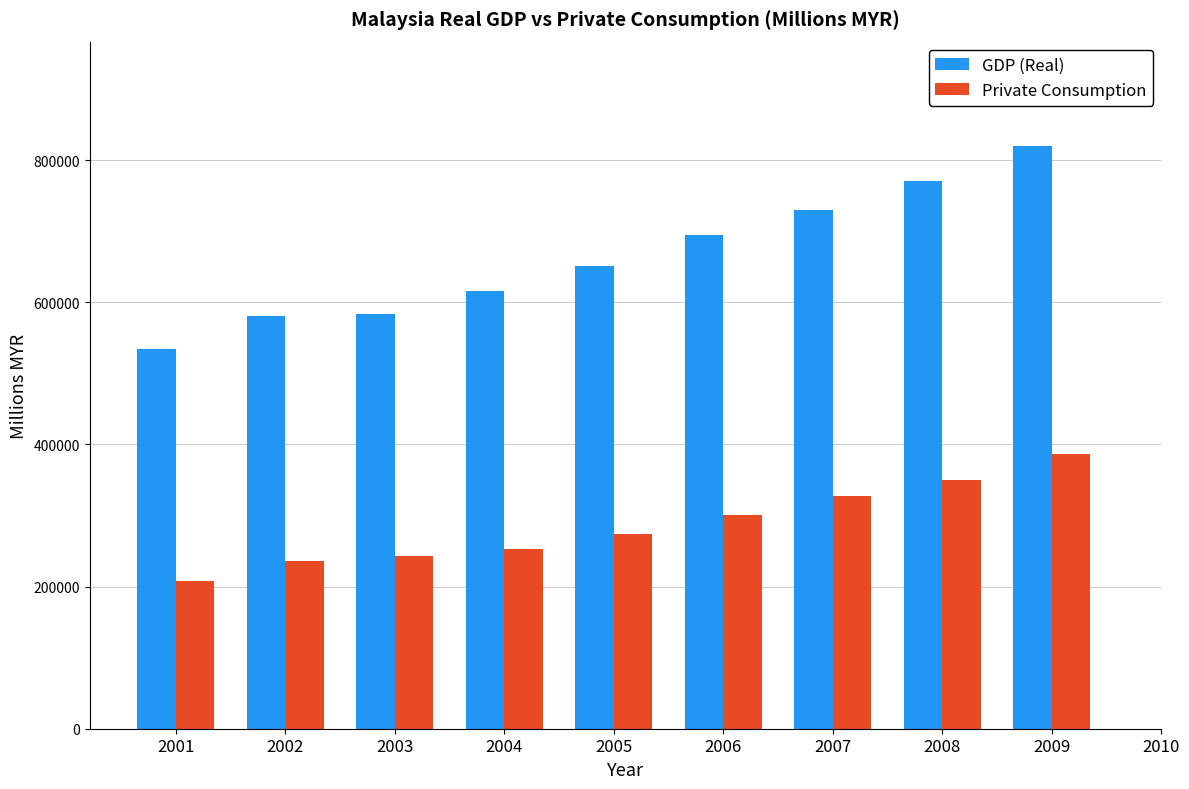

How many values in the GDP (Real) series exceed 651165?

5